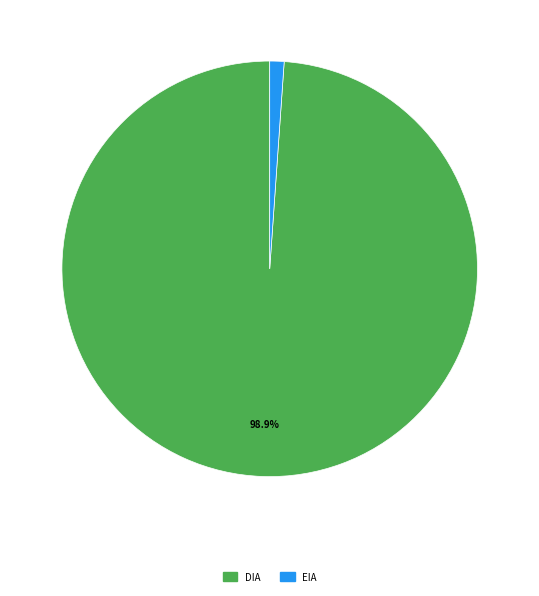

Count the number of slices in the pie.

2